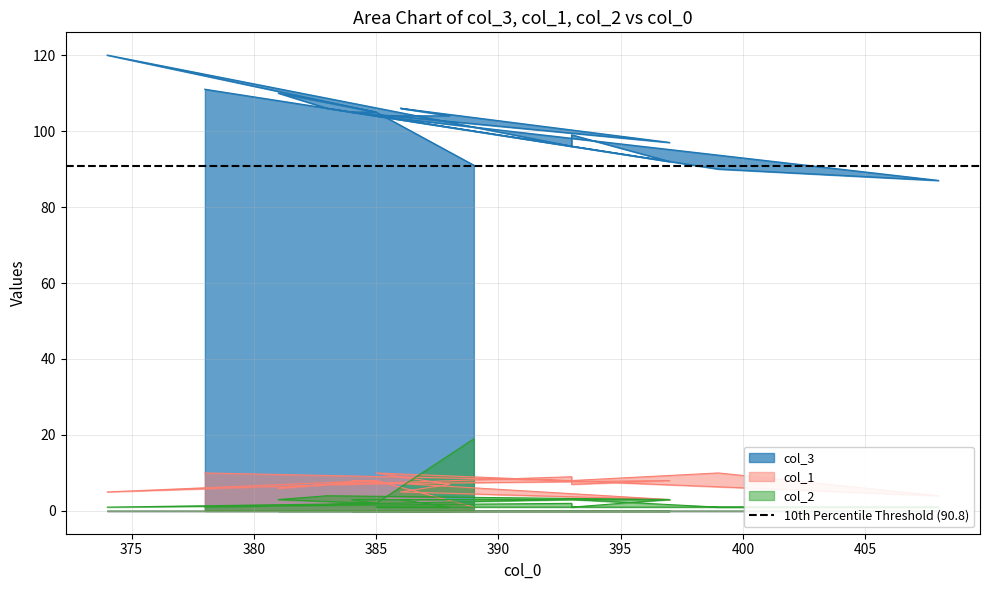

Reading left to right, extract all data points from this chart.

col_3: 91	105	110	106	92	99	96	120	105	105	97	106	104	104	104	87	90	96	111
col_1: 1	8	6	7	8	7	9	5	8	8	3	5	7	8	10	4	10	8	10
col_2: 19	2	3	4	3	1	2	1	2	3	3	3	1	1	1	1	1	3	1